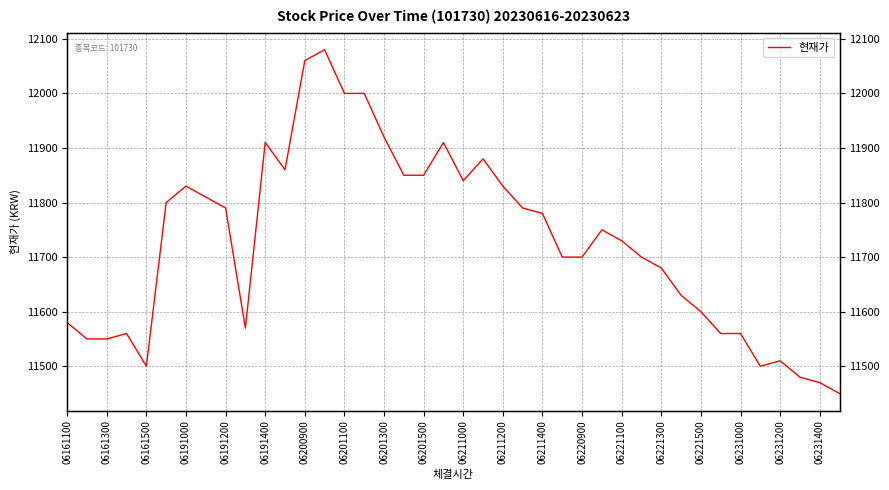

True or false: the data shows 11700 at 25.

True